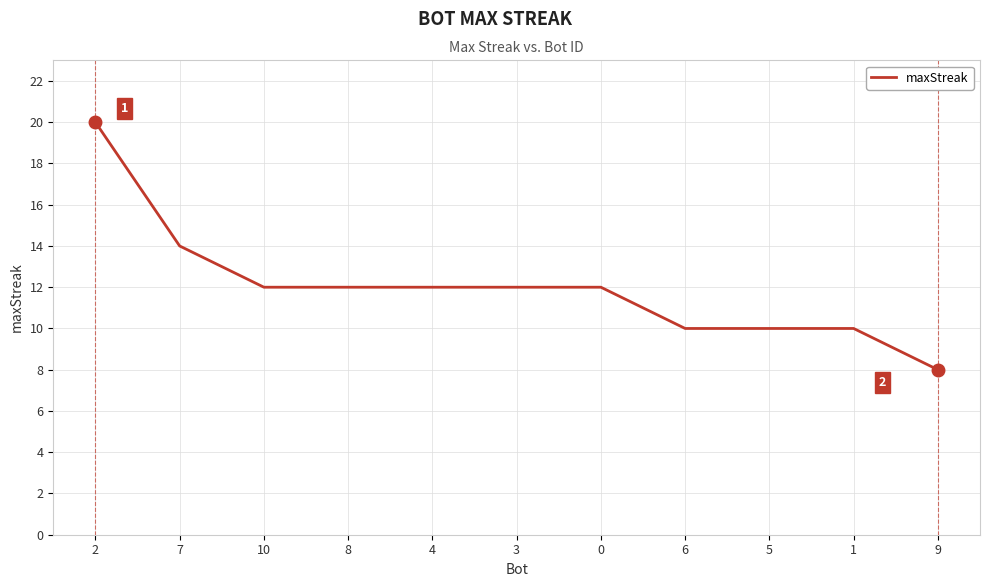

What is the maximum value shown in the chart?

20